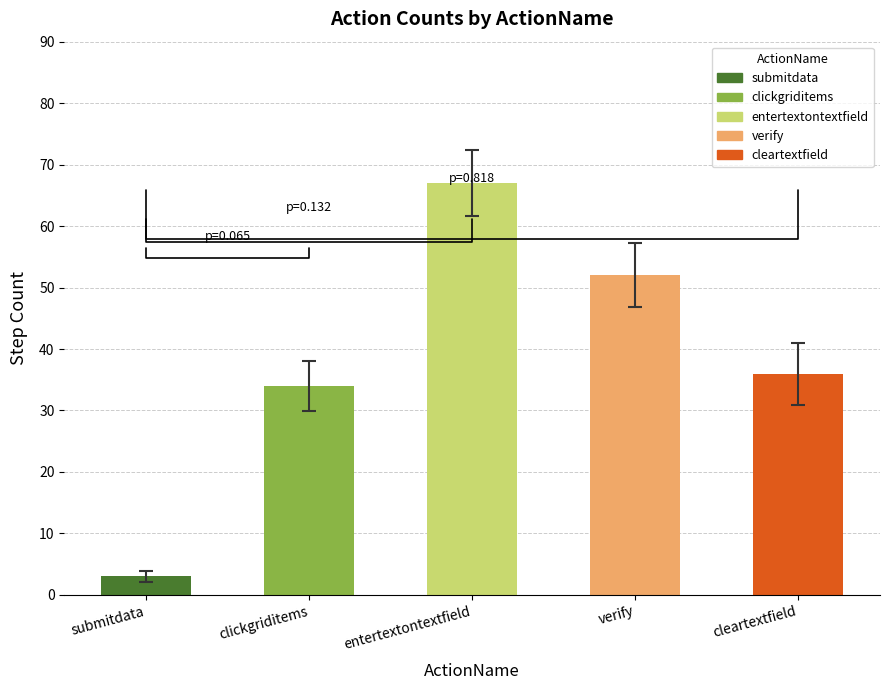

List the labels in order of value, smallest first.

submitdata, clickgriditems, cleartextfield, verify, entertextontextfield